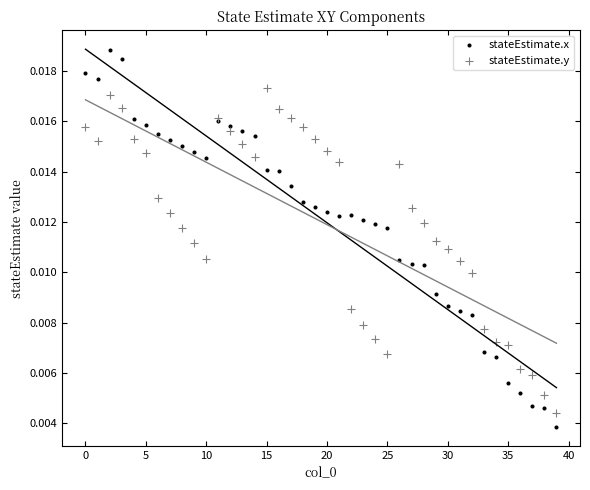

Which series has the largest Y range (max minus min)?

stateEstimate.x